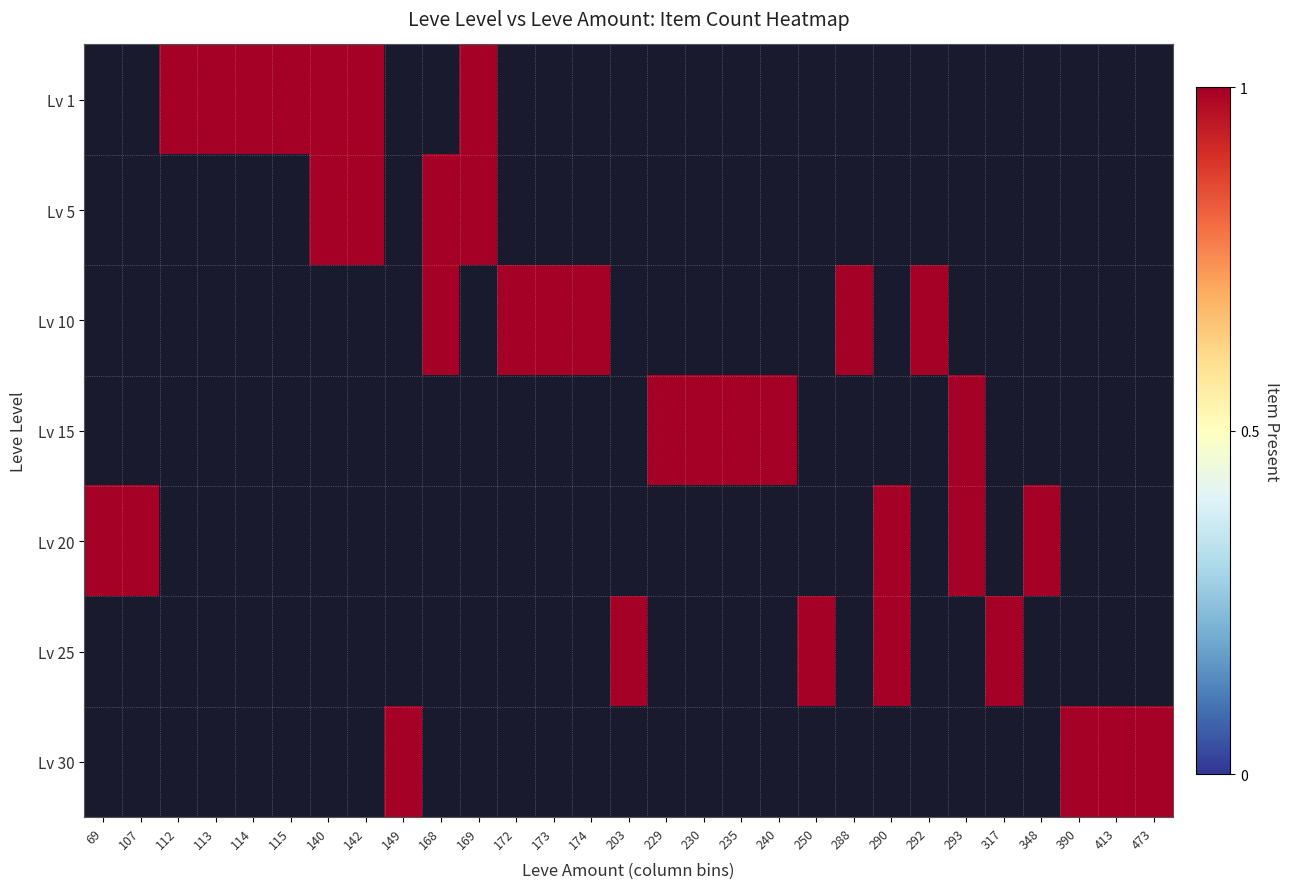

What is the greatest value displayed?

1.0